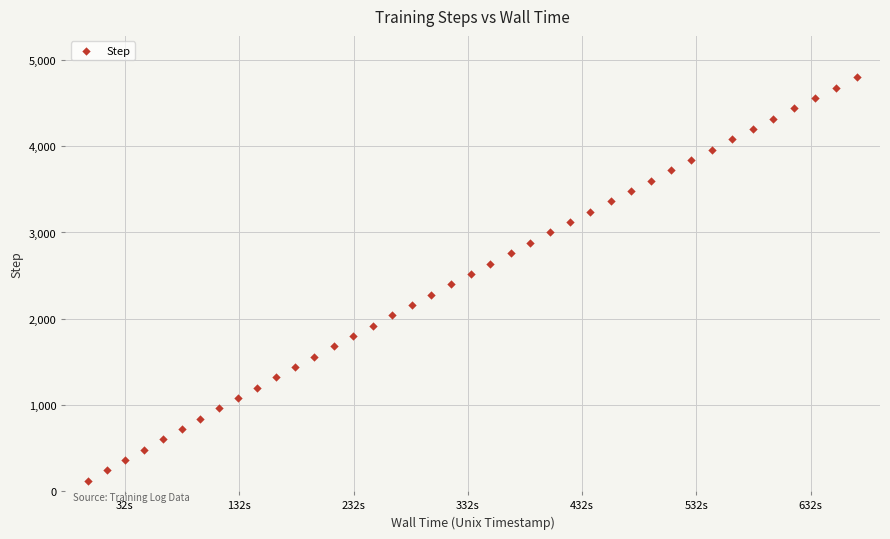

What is the range of Y values (max minus min)?

4680